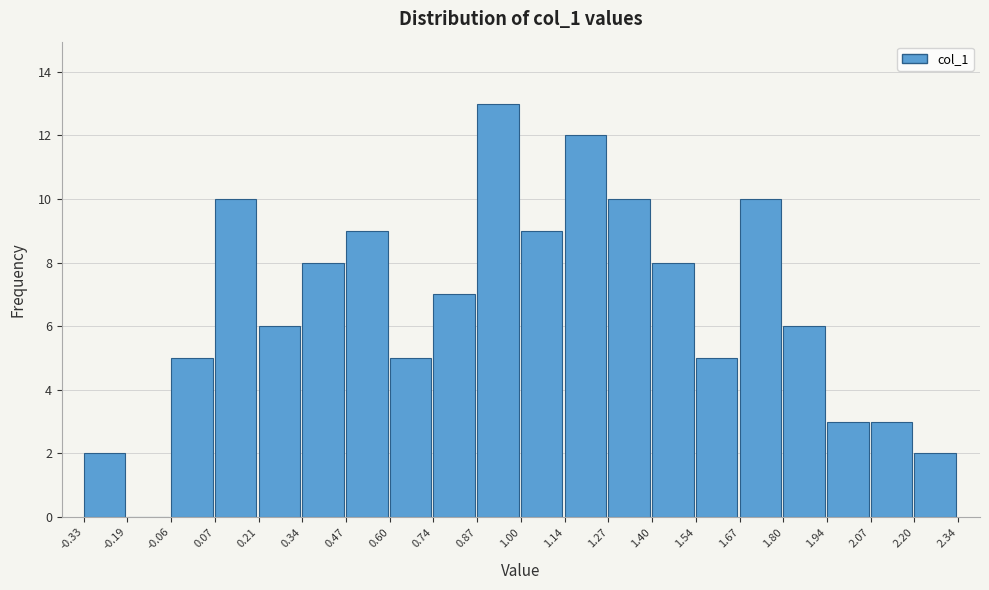

Reading left to right, list every bar in this chart as the range it spans on the x-axis followed by its height. The values are not printed on the chart, so give them approximately, as read against the axis.

-0.33 to -0.19: 2
-0.19 to -0.06: 0
-0.06 to 0.07: 5
0.07 to 0.21: 10
0.21 to 0.34: 6
0.34 to 0.47: 8
0.47 to 0.60: 9
0.60 to 0.74: 5
0.74 to 0.87: 7
0.87 to 1.00: 13
1.00 to 1.14: 9
1.14 to 1.27: 12
1.27 to 1.40: 10
1.40 to 1.54: 8
1.54 to 1.67: 5
1.67 to 1.80: 10
1.80 to 1.94: 6
1.94 to 2.07: 3
2.07 to 2.20: 3
2.20 to 2.34: 2